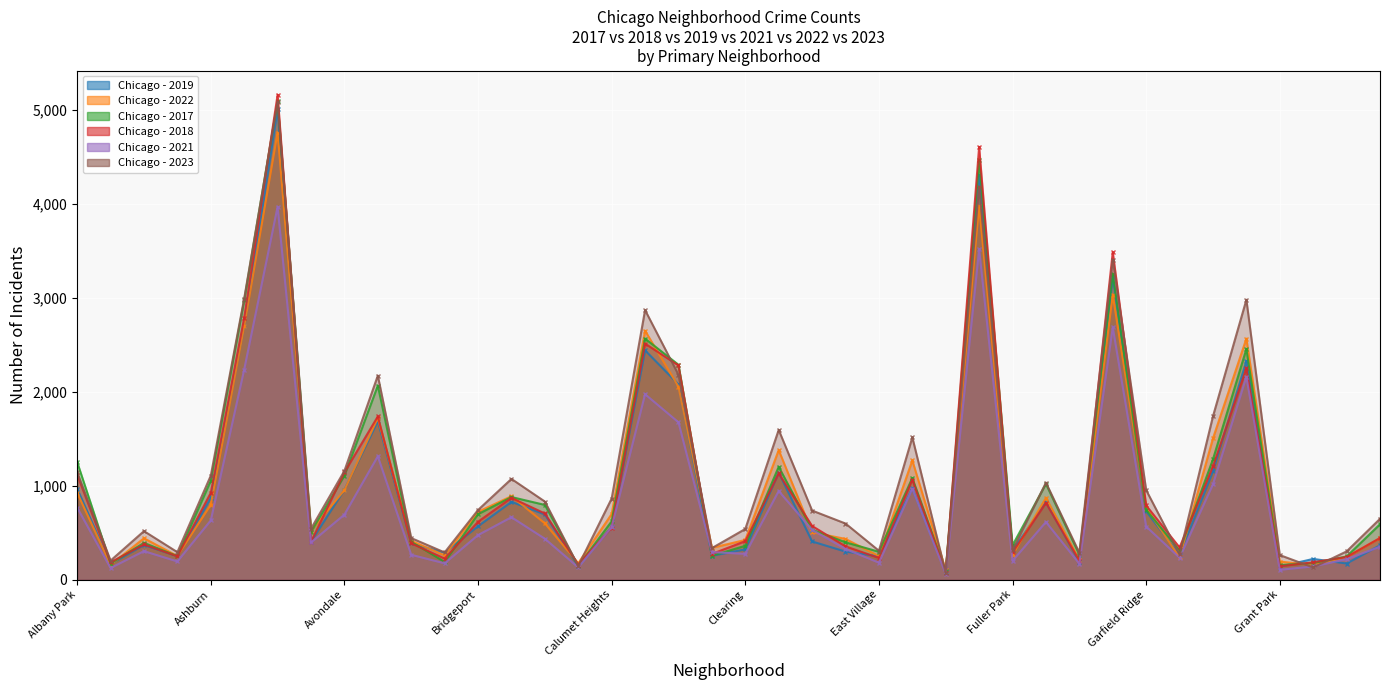

Rank the categories by 2017 value from highest to lowest.

Austin, Englewood, Garfield Park, Auburn Gresham, Chatham, Grand Crossing, Chicago Lawn, Belmont Cragin, Grand Boulevard, Albany Park, Douglas, Avondale, Edgewater, Ashburn, Gage Park, Brighton Park, Bucktown, Garfield Ridge, Bridgeport, Calumet Heights, Hermosa, Dunning, Avalon Park, Beverly, East Side, Archer Heights, Fuller Park, Clearing, Gold Coast, East Village, Galewood, Chinatown, Armour Square, Hegewisch, Boystown, Greektown, Andersonville, Grant Park, Burnside, Edison Park